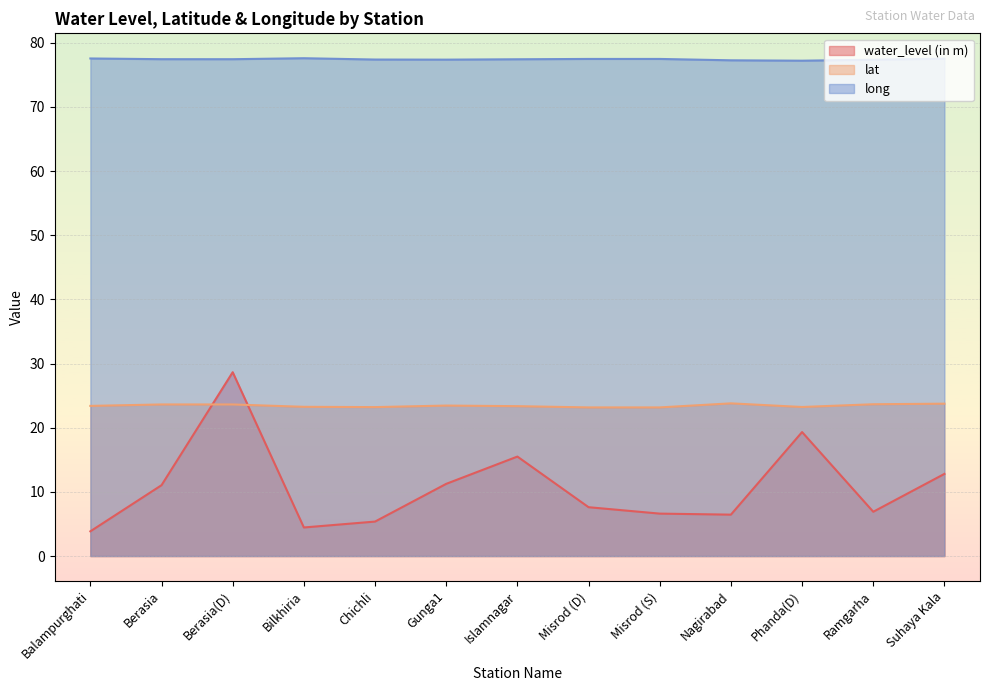

Where is the first local maximum for water_level (in m)?

Berasia(D)